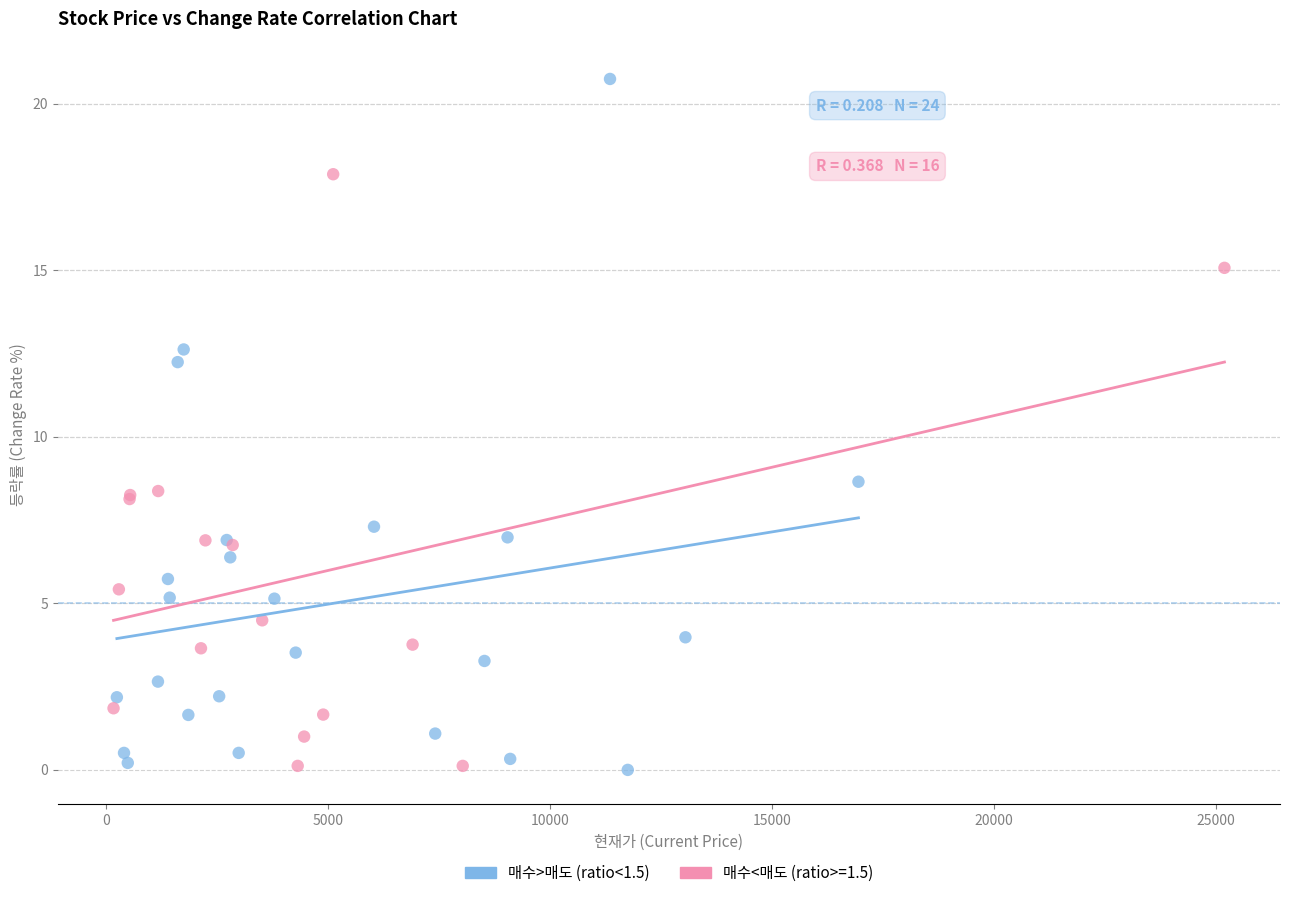

Which series reaches the maximum Y coordinate?

매수>매도 (ratio<1.5)